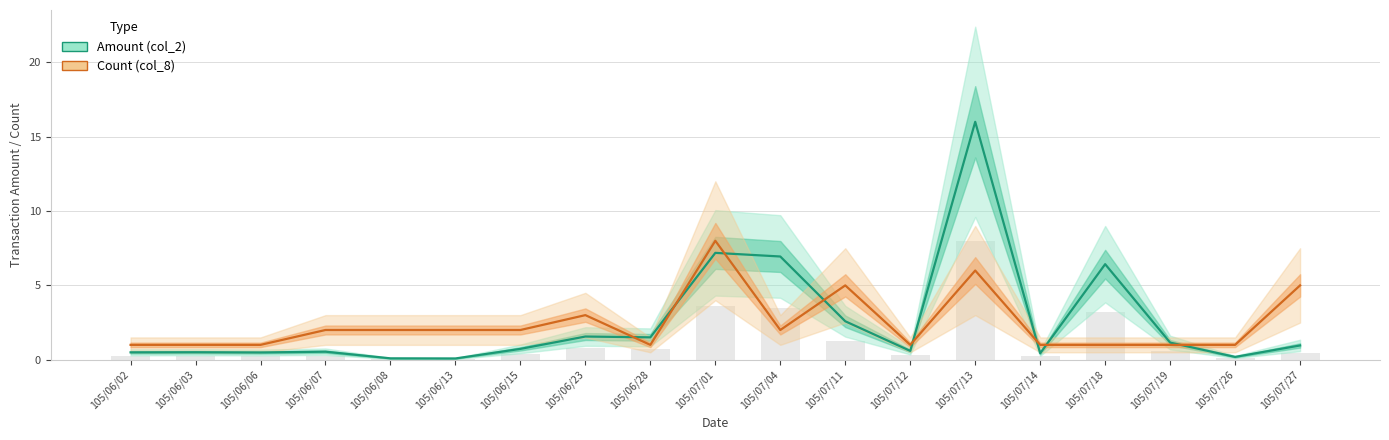

Which series has the largest range (max minus min)?

Amount (col_2 scaled)